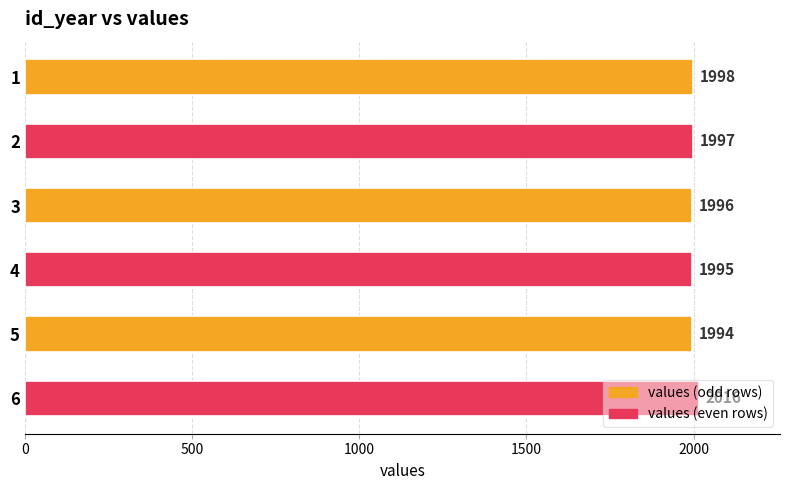

Rank the categories by value from lowest to highest.

5, 4, 3, 2, 1, 6